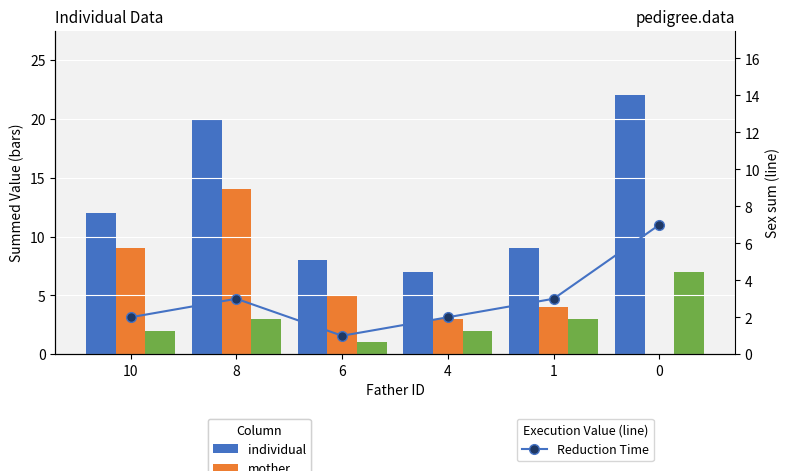

What is the difference between the maximum and minimum values in the individual series?

15